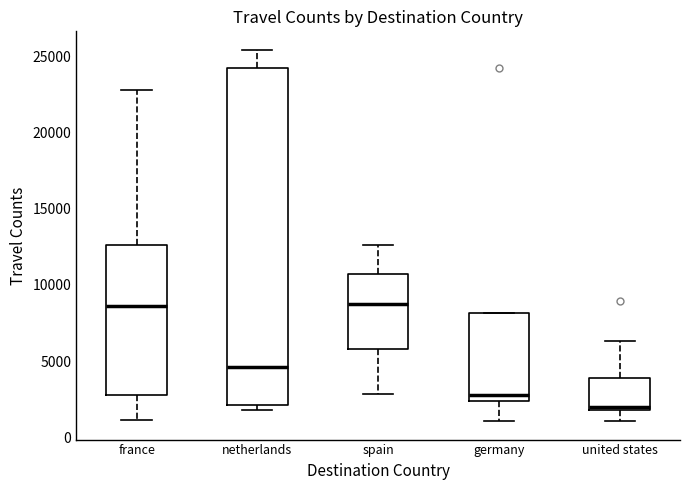

Which box is the tallest, from its lower edge to its upper edge?

netherlands